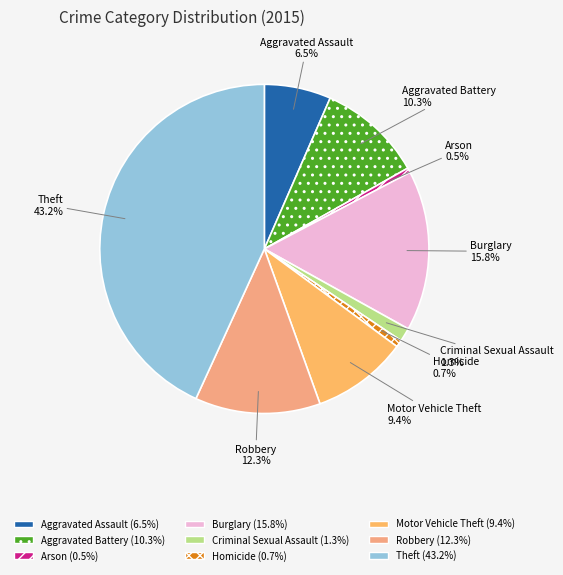

True or false: Burglary accounts for 23% of the total.

False